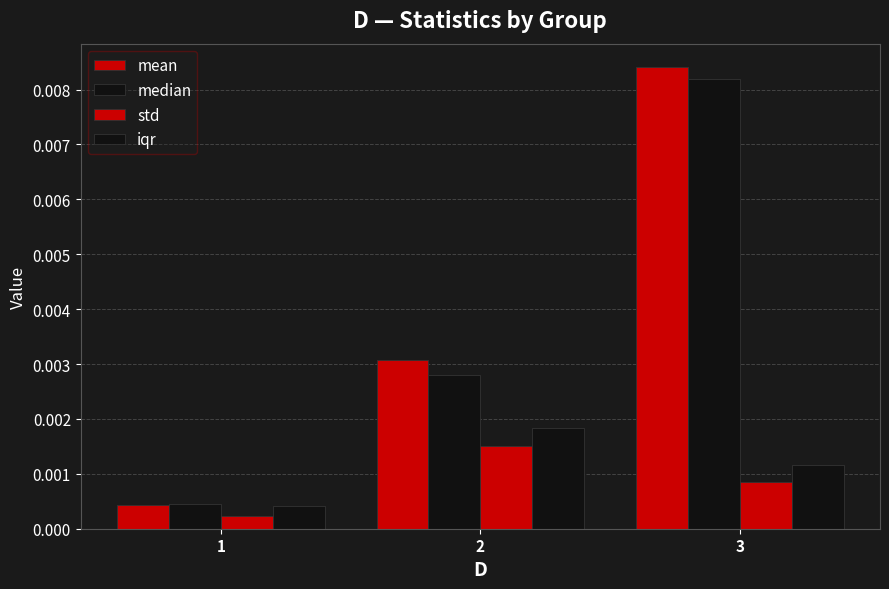

Are the bars horizontal?

No